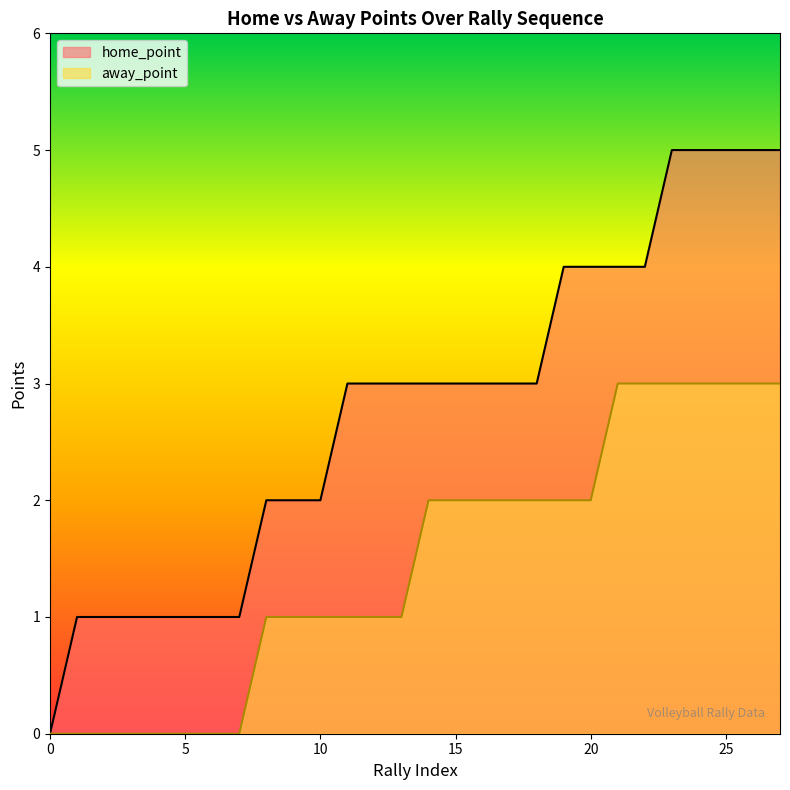

Reading right to left, what are all the values shown in this chart?

home_point: 27=5	26=5	25=5	24=5	23=5	22=4	21=4	20=4	19=4	18=3	17=3	16=3	15=3	14=3	13=3	12=3	11=3	10=2	9=2	8=2	7=1	6=1	5=1	4=1	3=1	2=1	1=1	0=0
away_point: 27=3	26=3	25=3	24=3	23=3	22=3	21=3	20=2	19=2	18=2	17=2	16=2	15=2	14=2	13=1	12=1	11=1	10=1	9=1	8=1	7=0	6=0	5=0	4=0	3=0	2=0	1=0	0=0